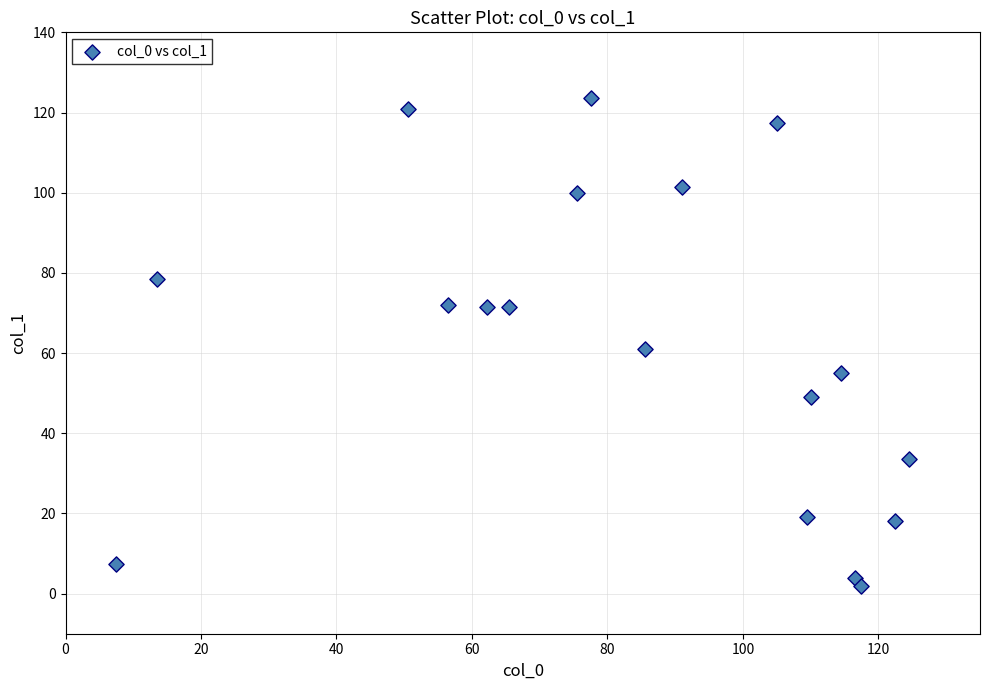

What is the range of X values (max minus min)?

117.0